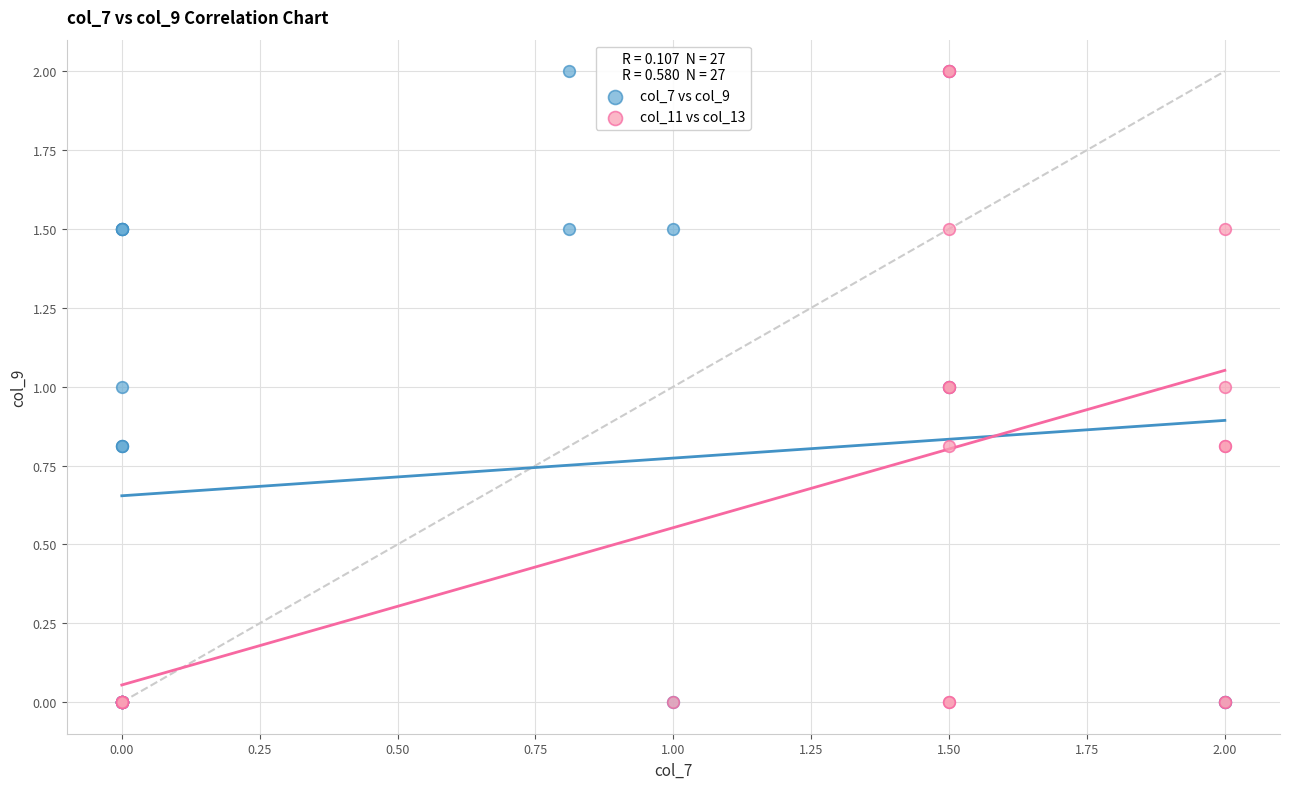

What are all the series names shown in the legend?

col_7 vs col_9, col_11 vs col_13